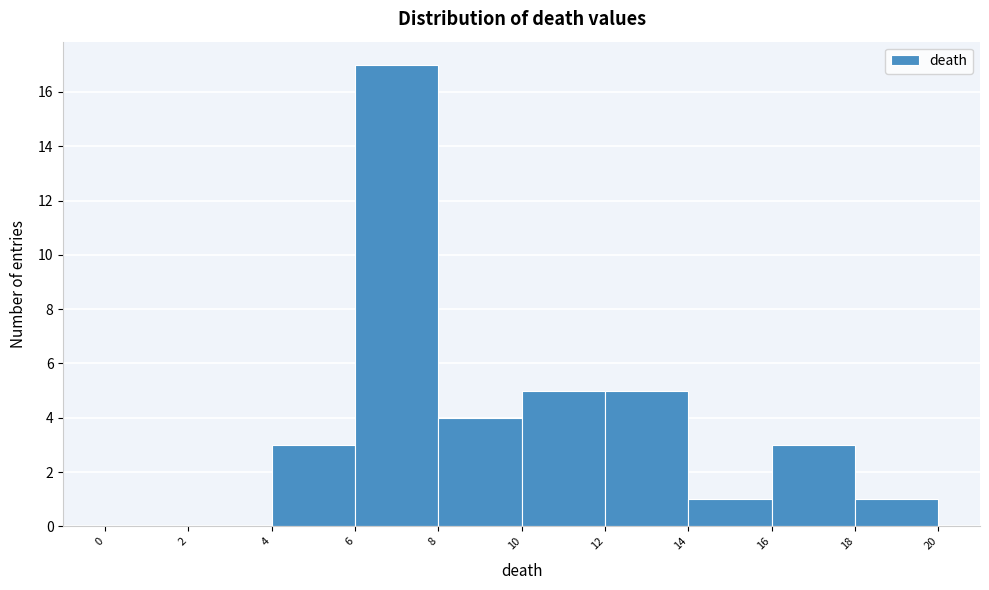

Which range on the x-axis has the tallest bar?

6 to 8